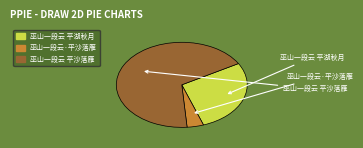

The 巫山一段云 平沙落雁 slice represents 57% of the pie. True or false?

False